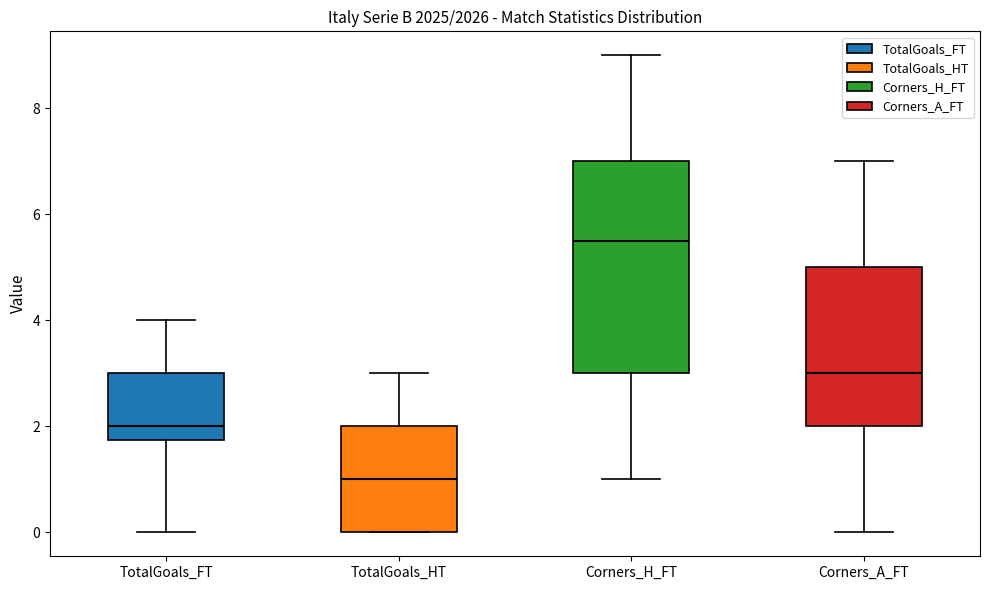

Reading left to right, read every box against the y-axis: the position of its median line, the range the box covers, and the ends of its whiskers. The values are not printed on the chart, so give them approximately, as read against the axis.

TotalGoals_FT: median 2.0, box 1.8 to 3.0, whiskers 0.0 to 4.0
TotalGoals_HT: median 1.0, box 0.0 to 2.0, whiskers 0.0 to 3.0
Corners_H_FT: median 5.6, box 3.0 to 7.0, whiskers 1.0 to 9.0
Corners_A_FT: median 3.0, box 2.0 to 5.0, whiskers 0.0 to 7.0